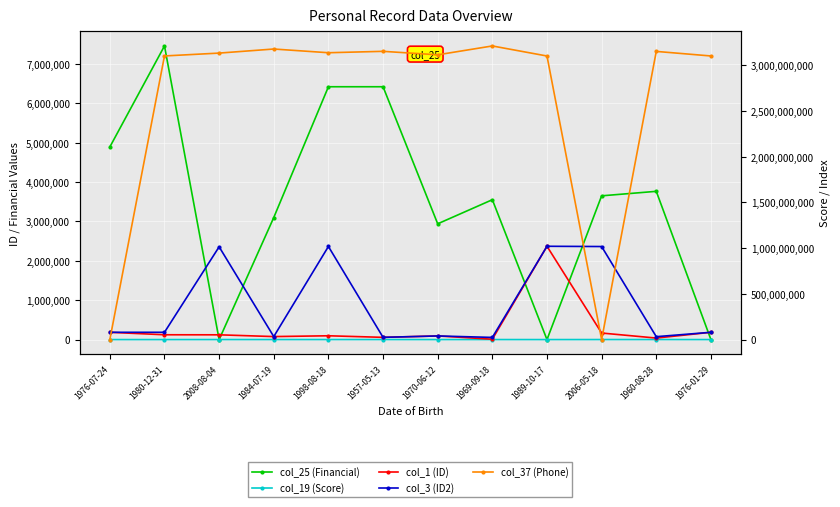

What is the highest value of the col_37 (Phone) series?

3212163317